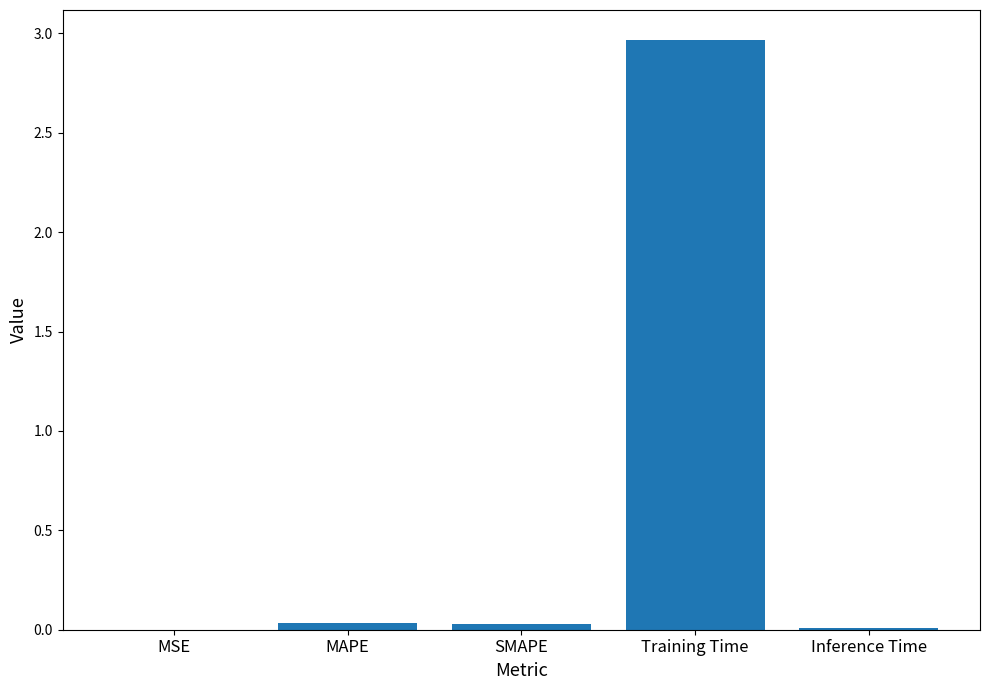

At which category does the chart reach its peak across all series?

Training Time